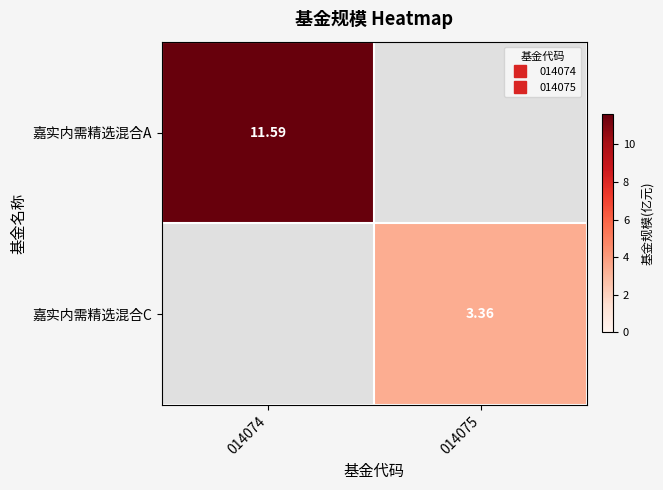

The value of 嘉实内需精选混合A at 014074 is 11.6. True or false?

True